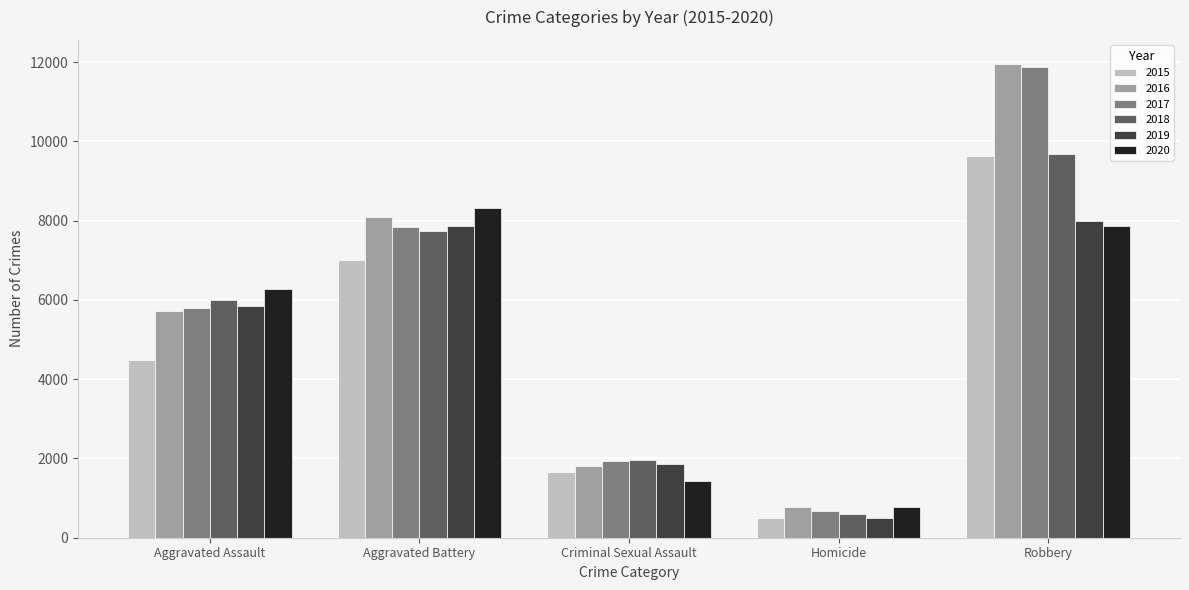

How many groups of bars are there?

5